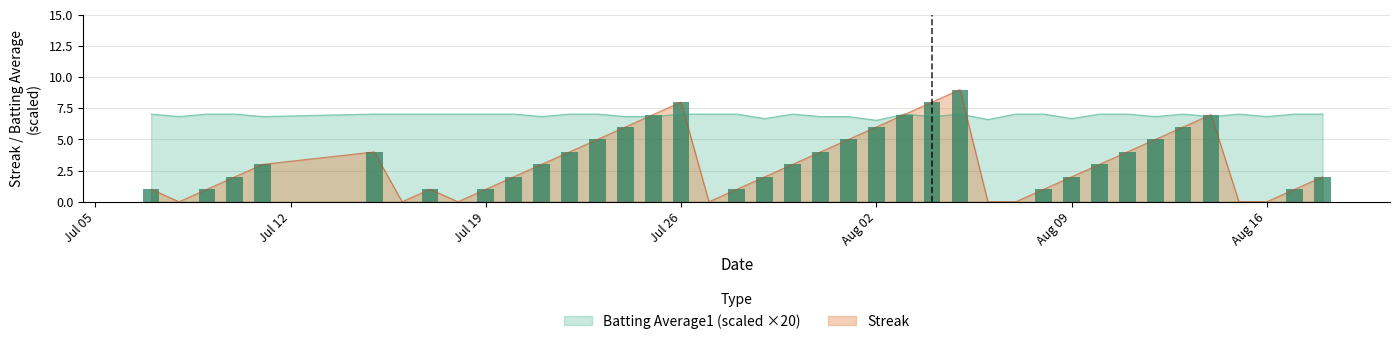

The value of Streak at Aug 02 is 6.0. True or false?

True